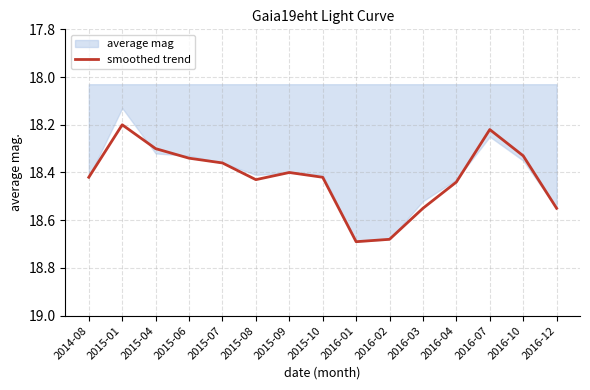

Rank the categories by value from highest to lowest.

2016-01, 2016-02, 2016-03, 2016-12, 2016-04, 2015-08, 2014-08, 2015-10, 2015-09, 2015-07, 2015-06, 2016-10, 2015-04, 2016-07, 2015-01